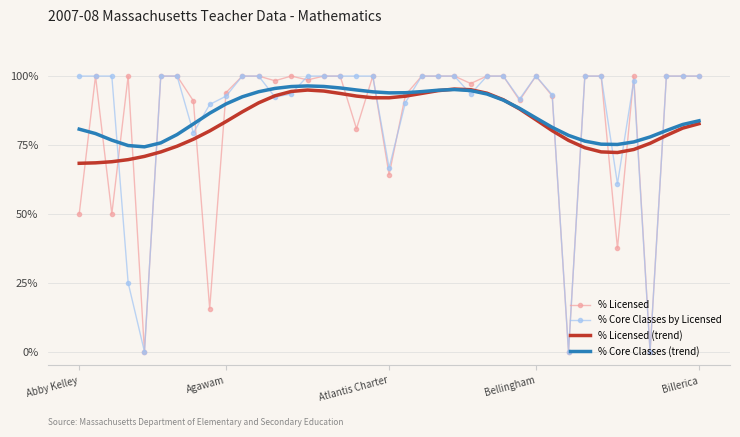

What is the highest value of the % Licensed series?

100.0